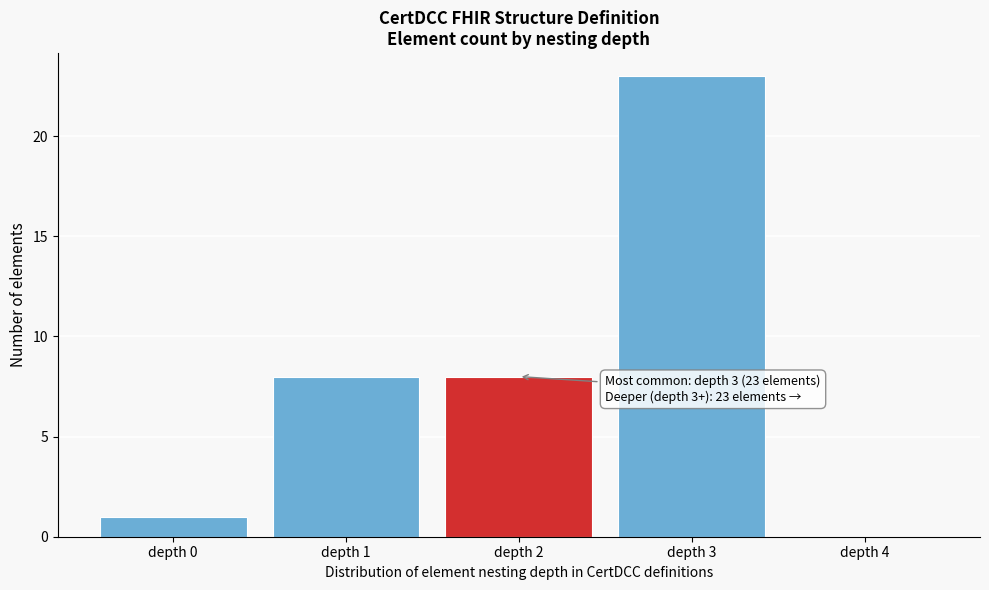

Which range on the x-axis has the tallest bar?

2.5 to 3.5